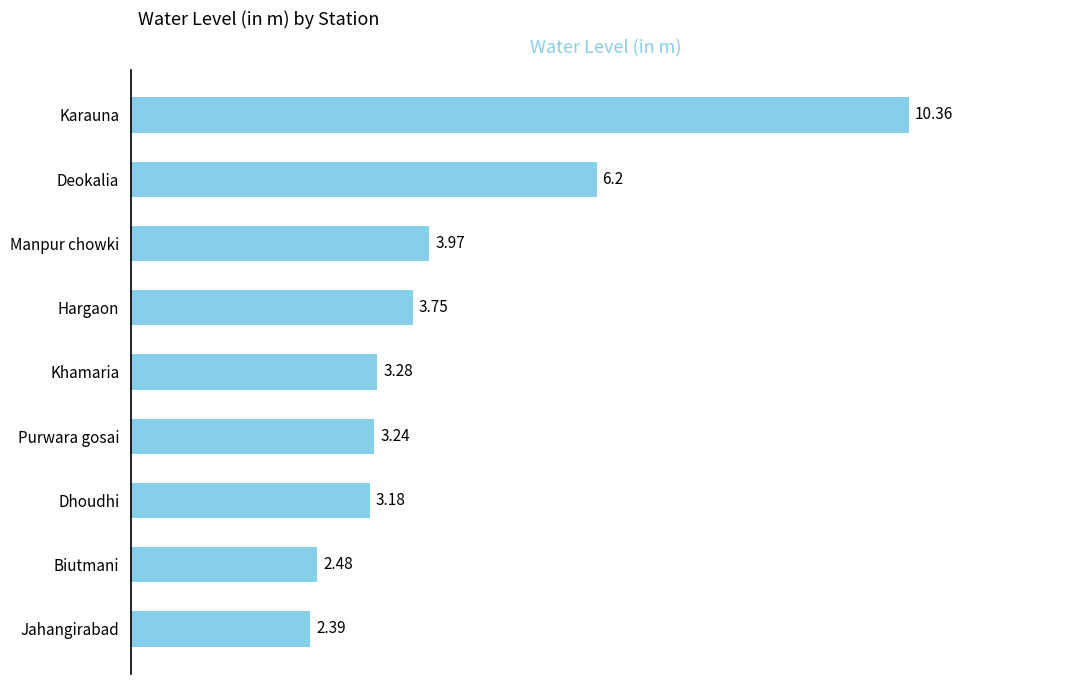

List the labels in order of value, smallest first.

Jahangirabad, Biutmani, Dhoudhi, Purwara gosai, Khamaria, Hargaon, Manpur chowki, Deokalia, Karauna